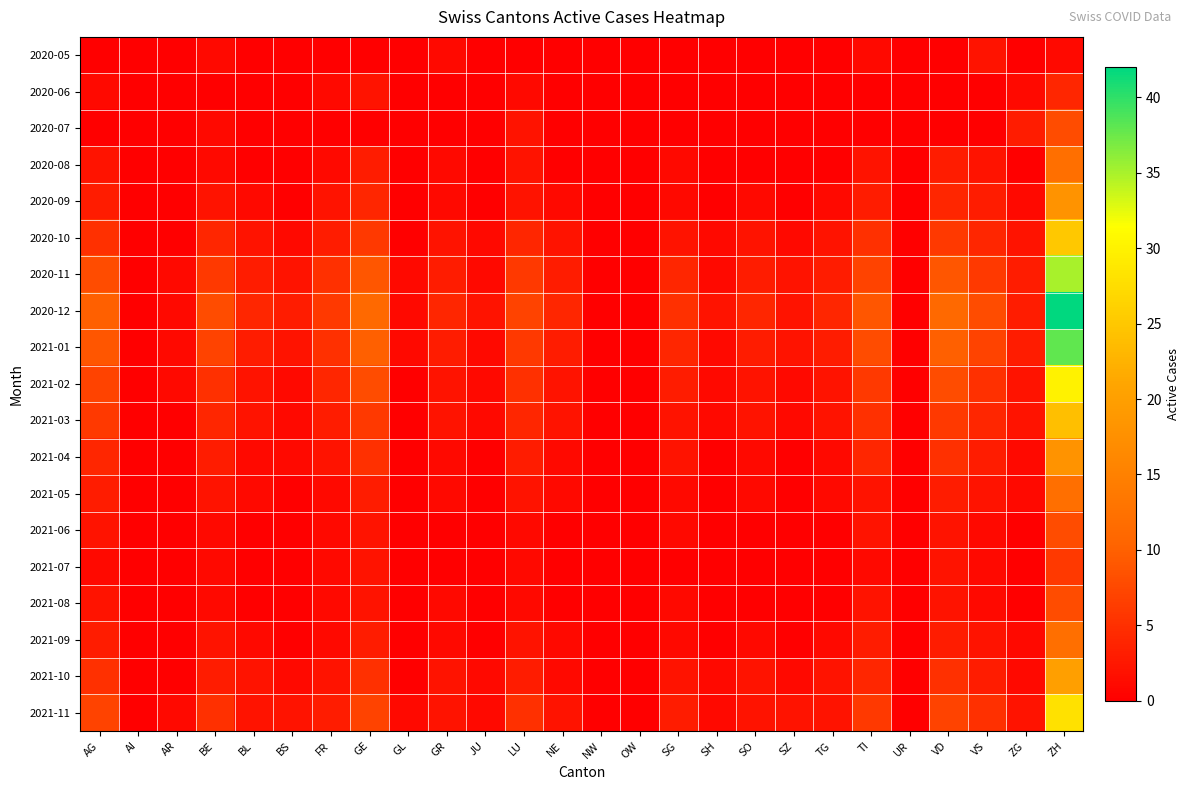

Between AR and ZG, which is larger?

AR